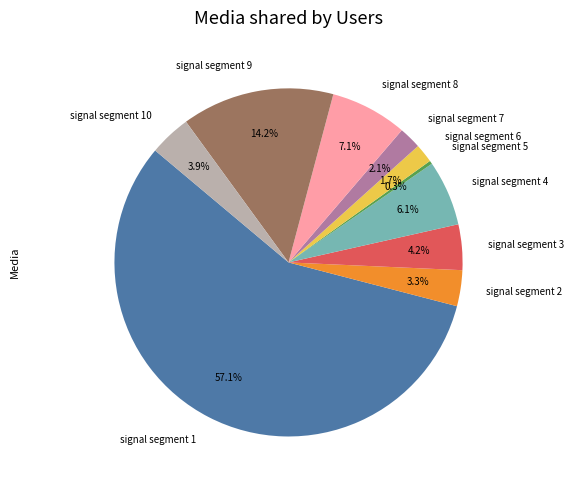

Which slice represents more than half of the pie?

signal segment 1